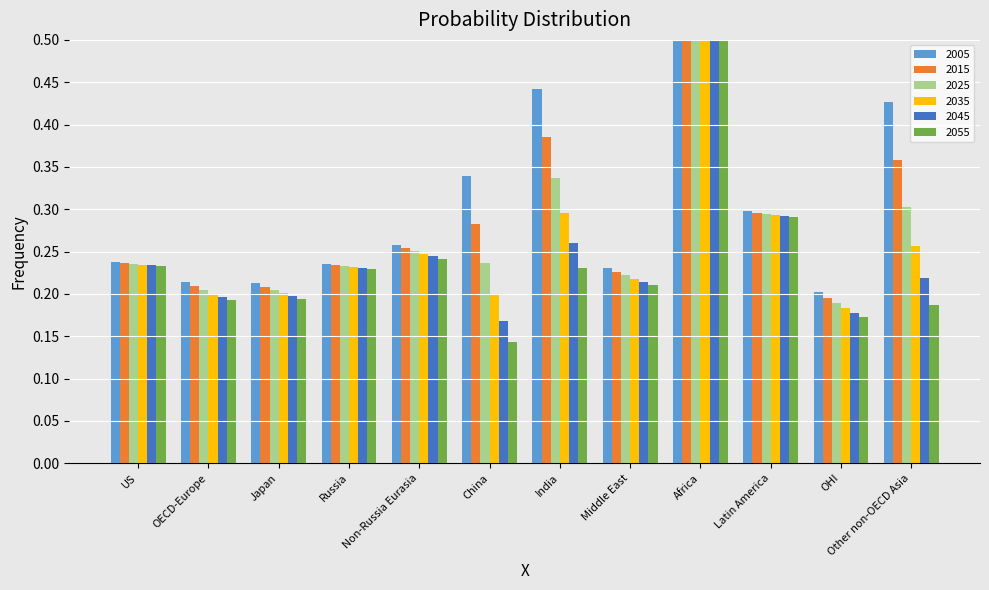

What is the highest value of the 2015 series?

0.8